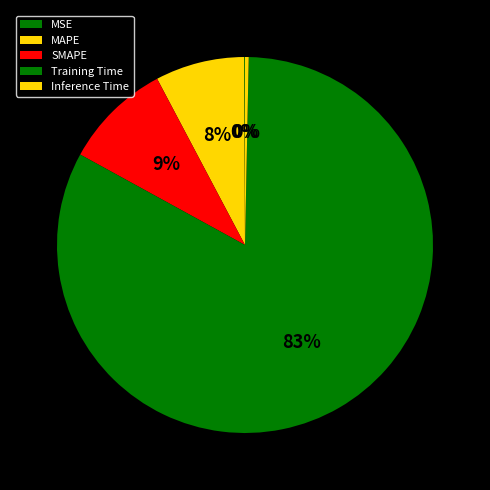

To the nearest percent, what is the average slice percentage?

20%